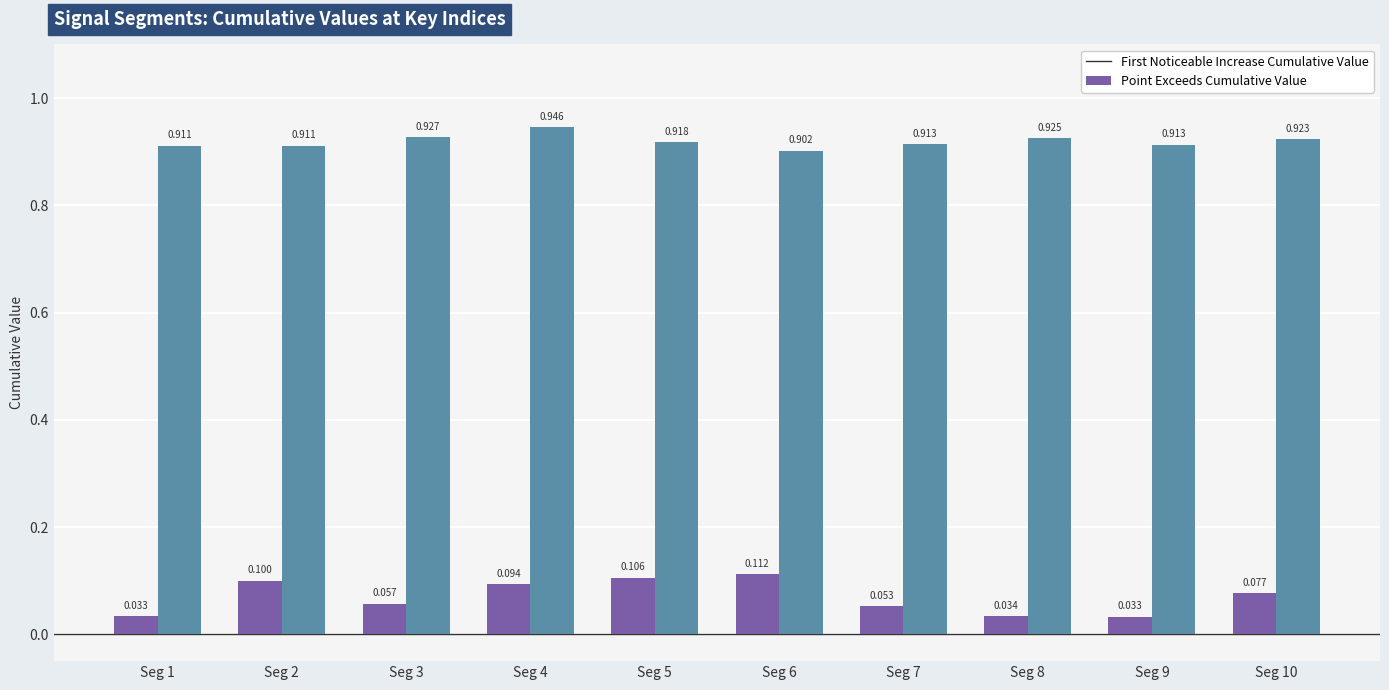

The First_Noticeable_Increase_Cumulative_Value series shows 0.1 at Seg 7. True or false?

True